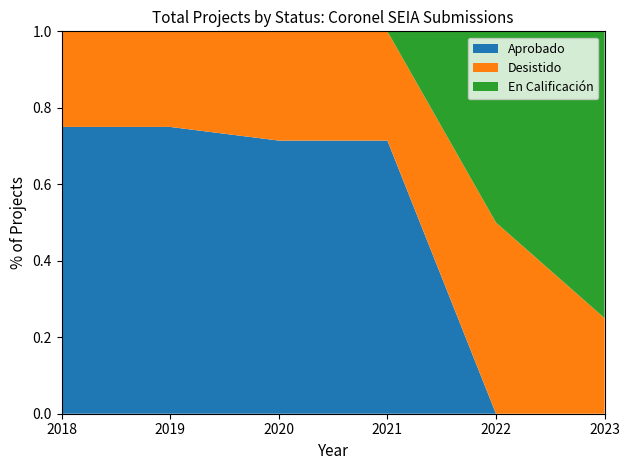

Reading left to right, what are all the values shown in this chart?

Aprobado: 6	6	5	5	0	0
Desistido: 2	2	2	2	1	1
En Calificacion: 0	0	0	0	1	3